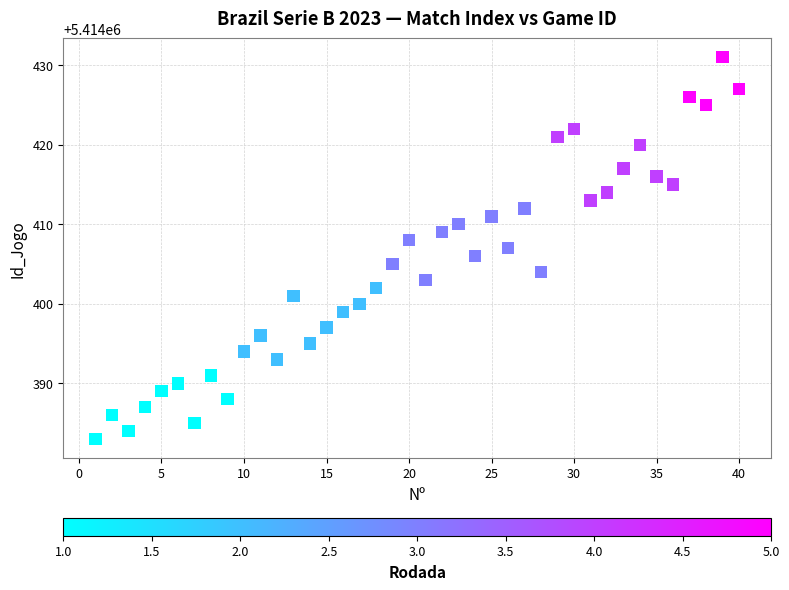

What is the range of X values (max minus min)?

39